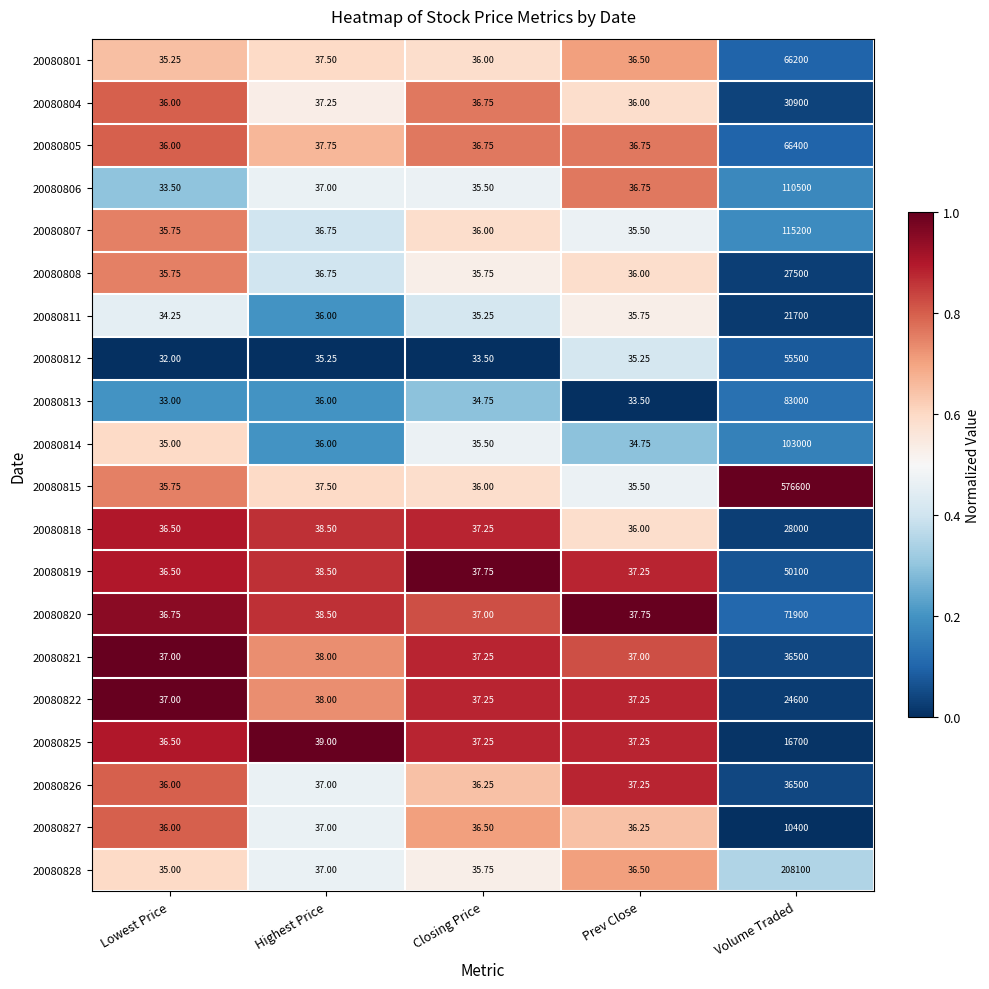

Which series has the largest total across all categories?

20080815